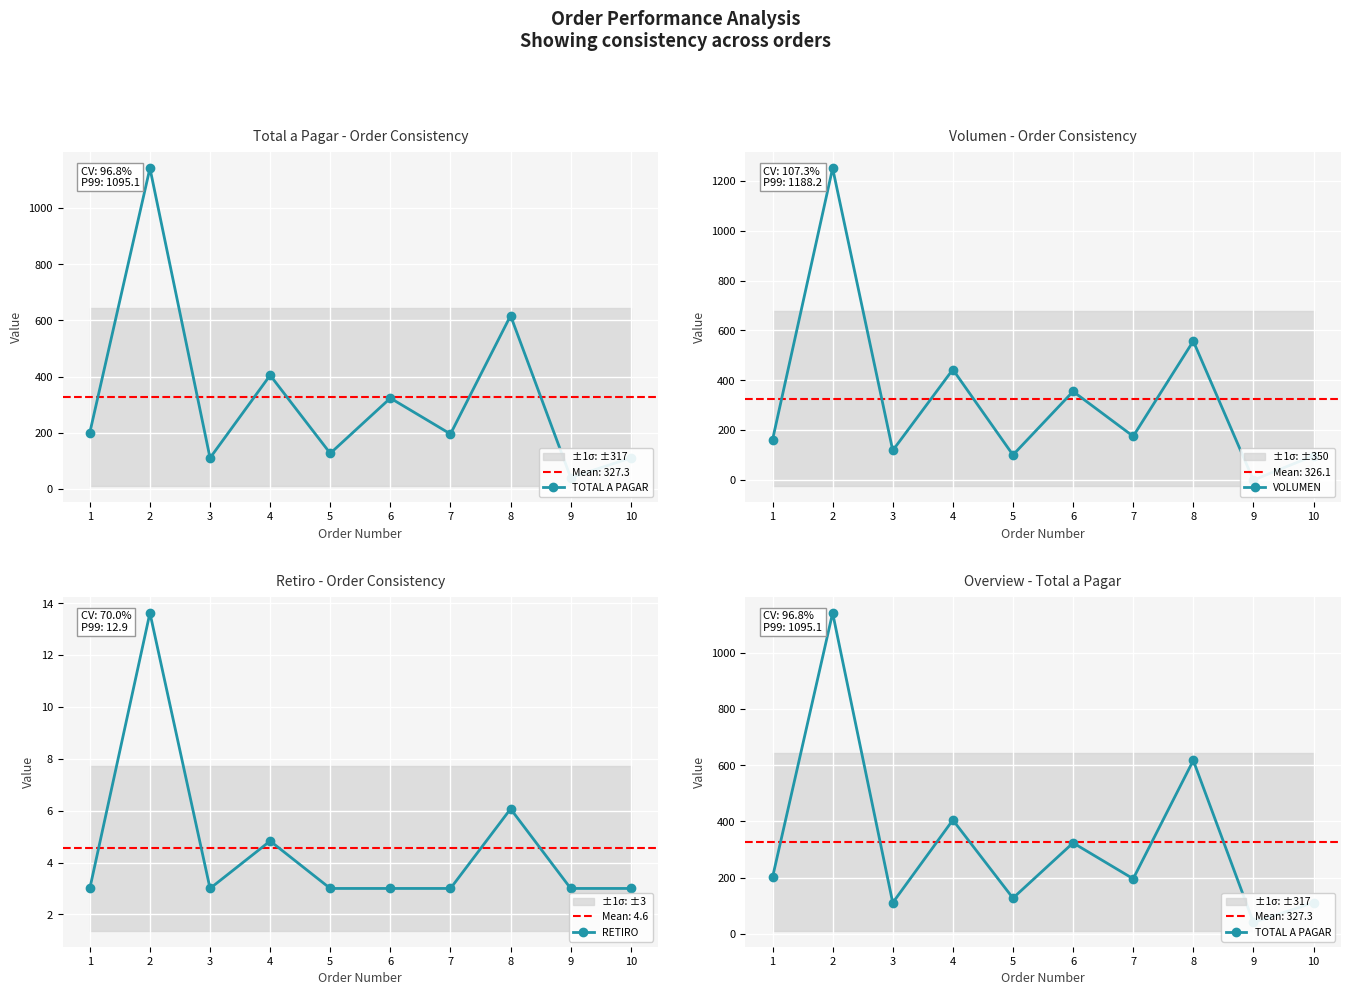

Which series has the largest range (max minus min)?

VOLUMEN